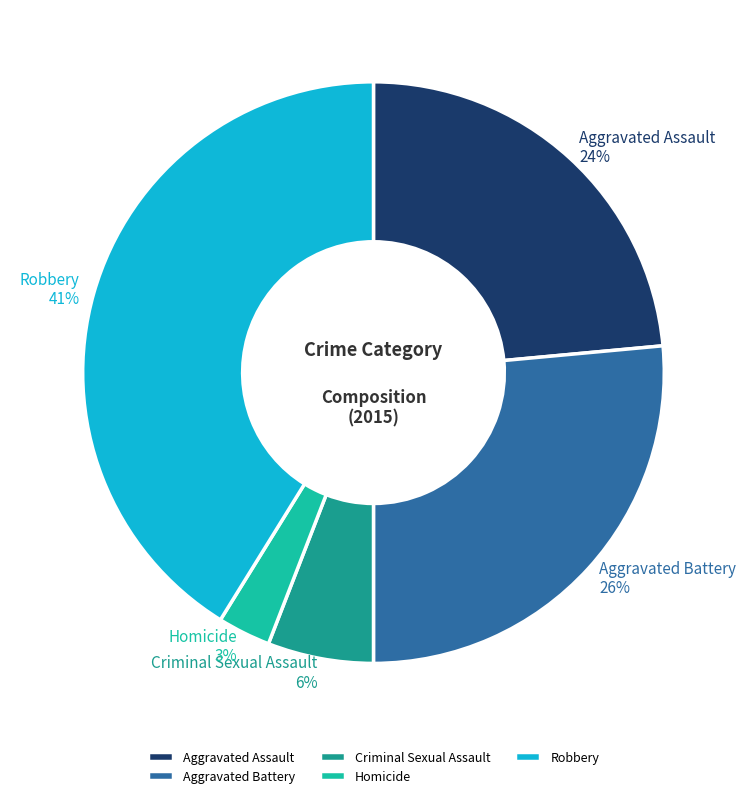

Which slice is the largest?

Robbery